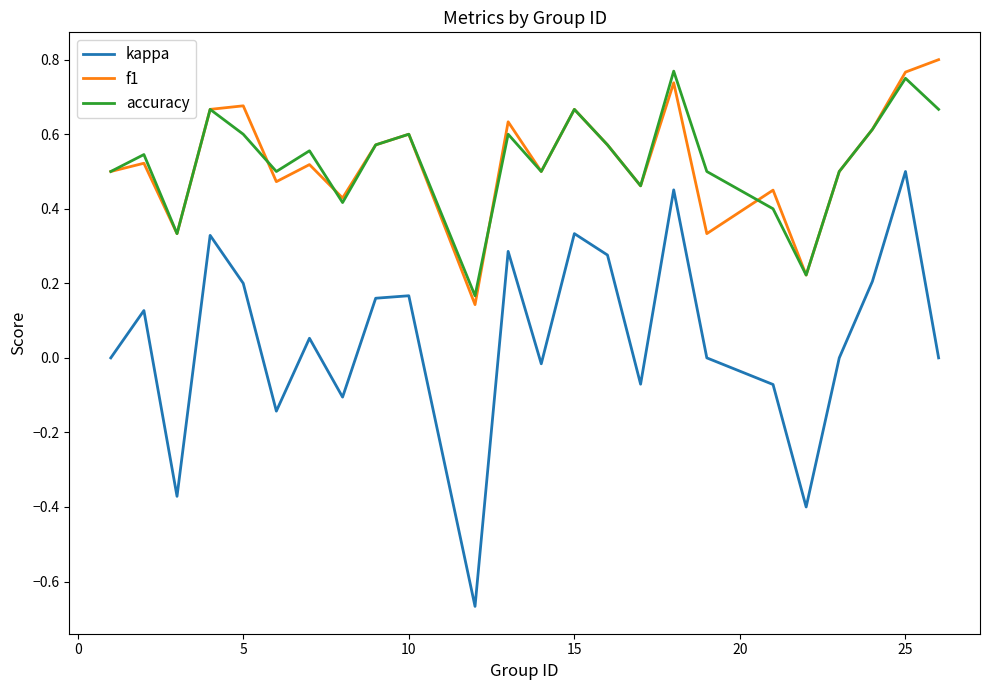

True or false: kappa and accuracy cross at least once.

False